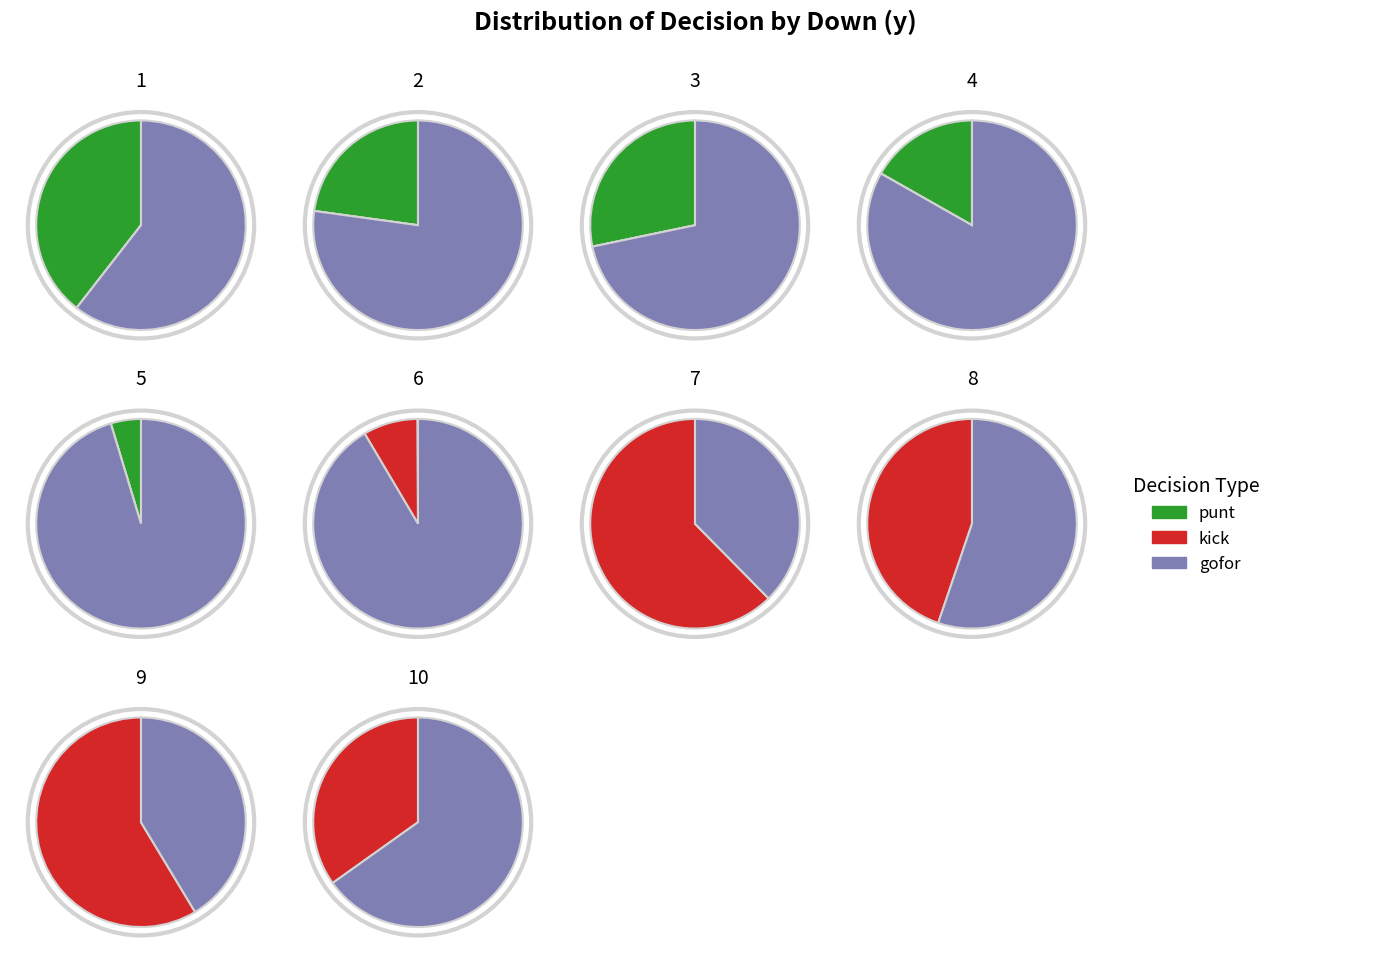

Does 8 account for over 50% of the chart?

No